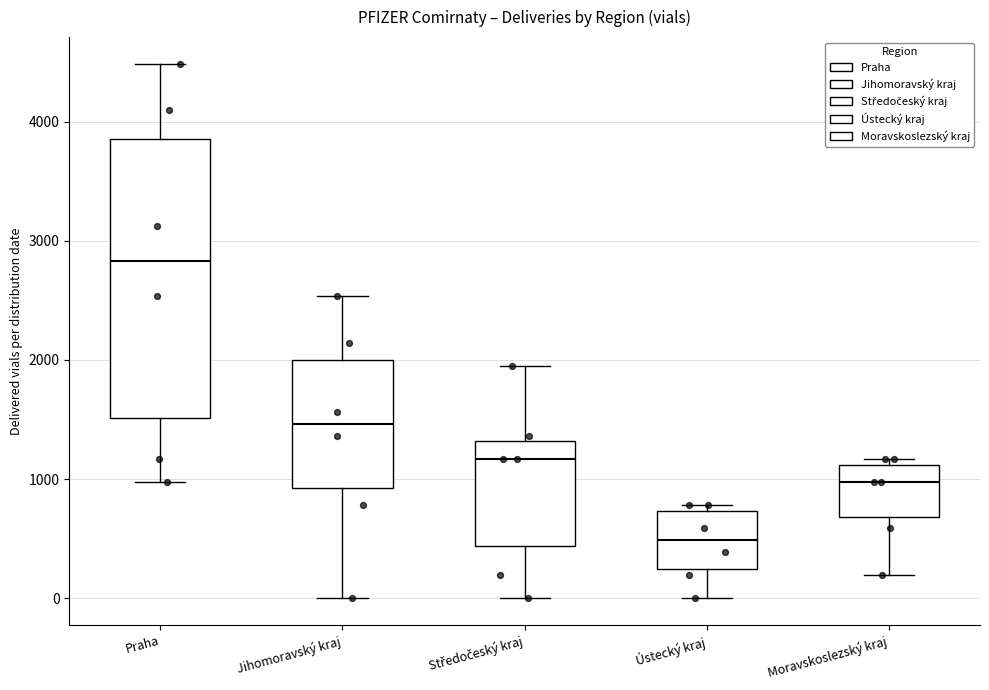

Comparing the boxes themselves (not the whiskers), which one is the tallest?

Praha